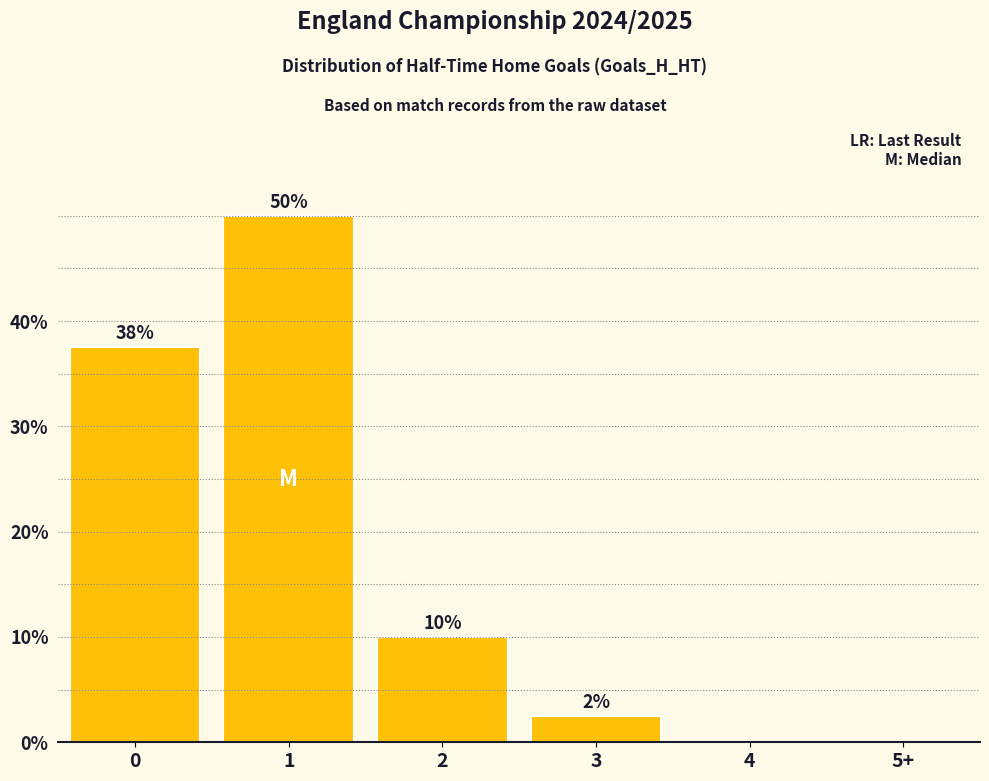

The value at 1 is 50.0. True or false?

True